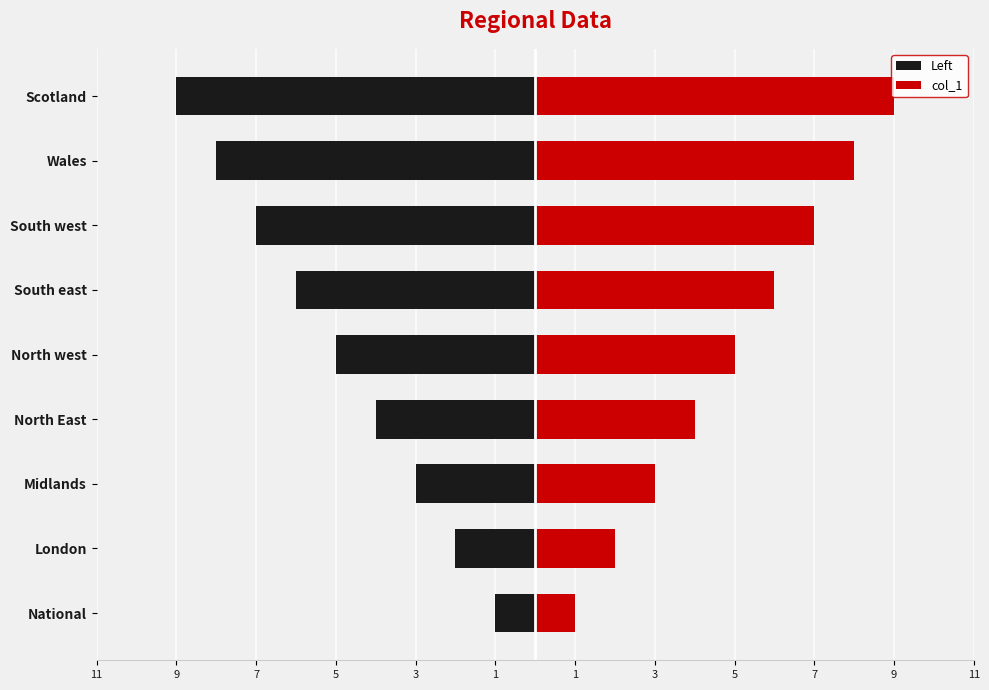

How many Left values are between -7 and -3?

5